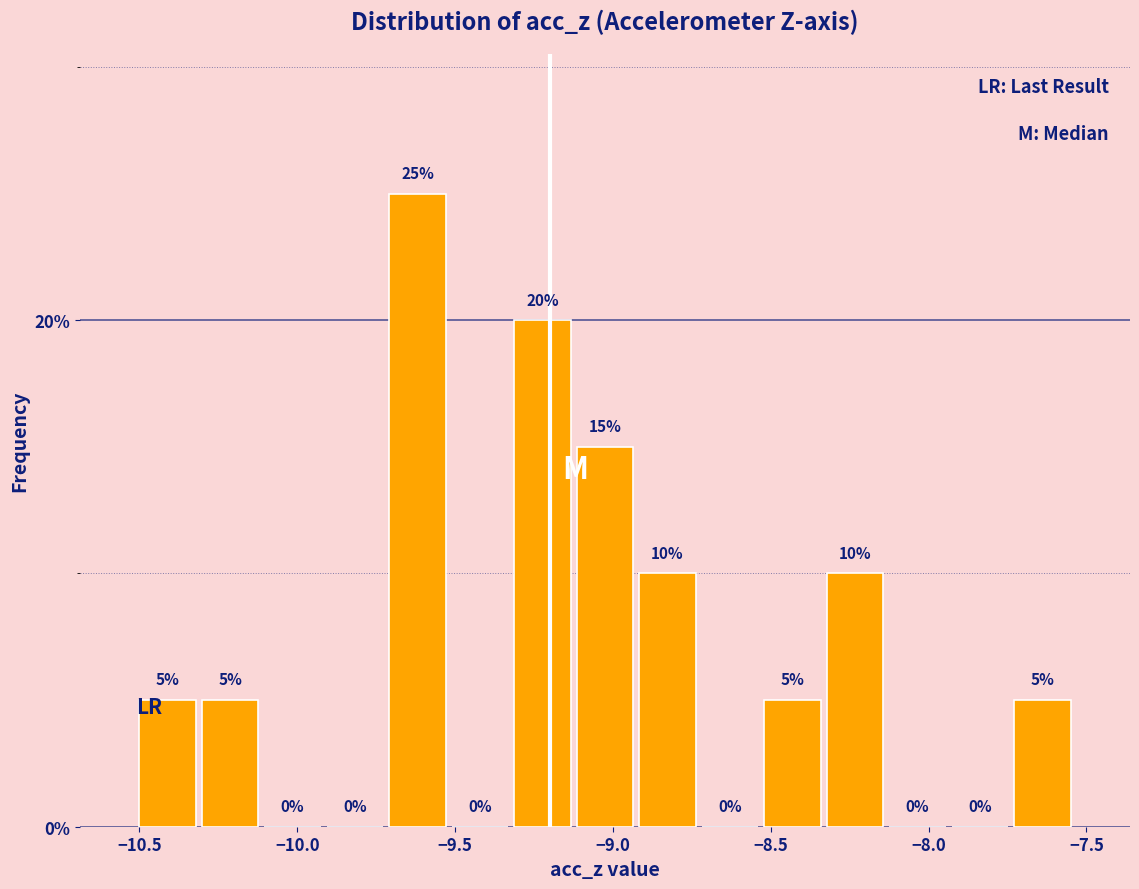

Around what value on the x-axis is the tallest bar? Give the approximate position of its centre, as read against the axis.

-9.60